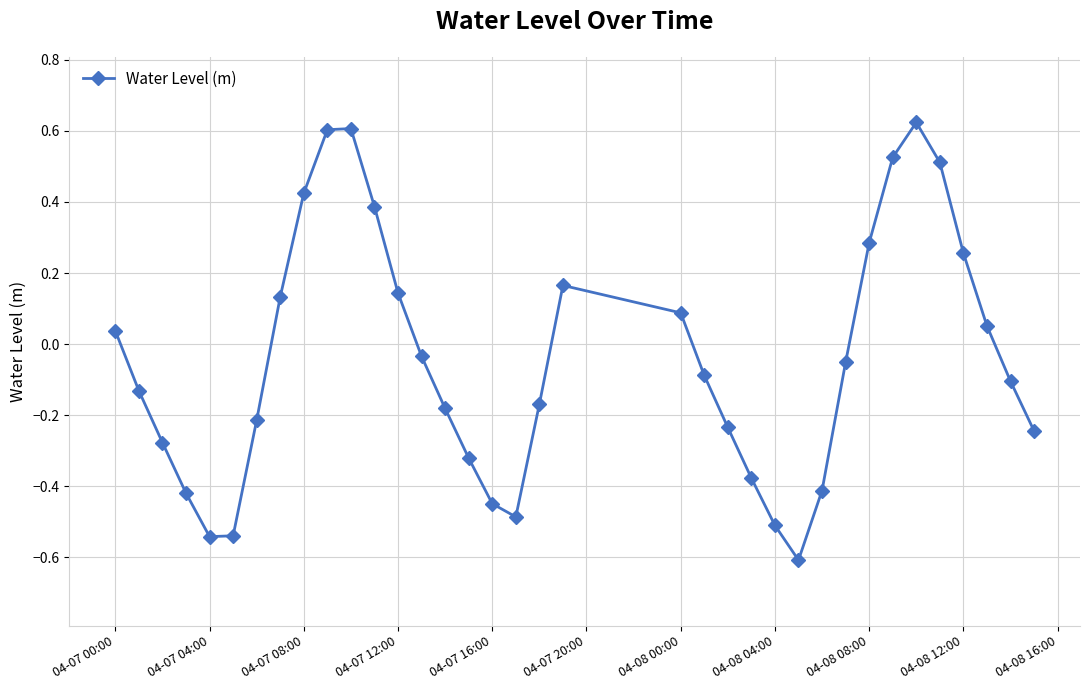

What is the difference between the second highest and minimum values?

1.2